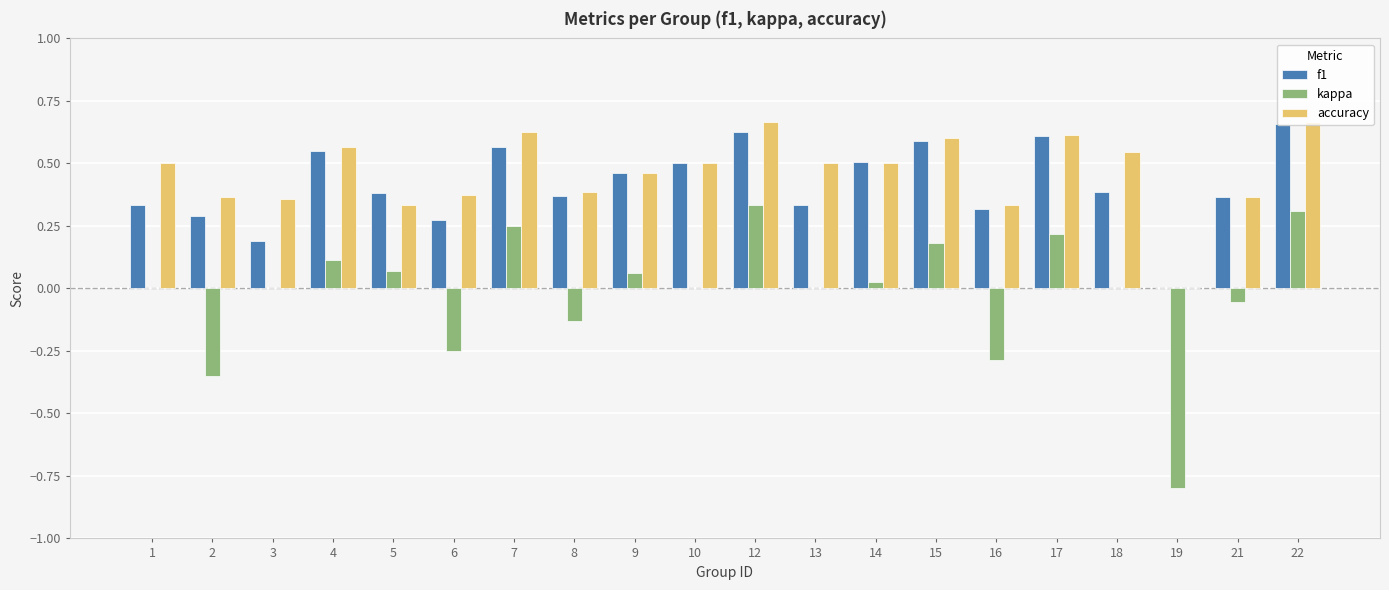

Which series changed the most between 7 and 19?

kappa